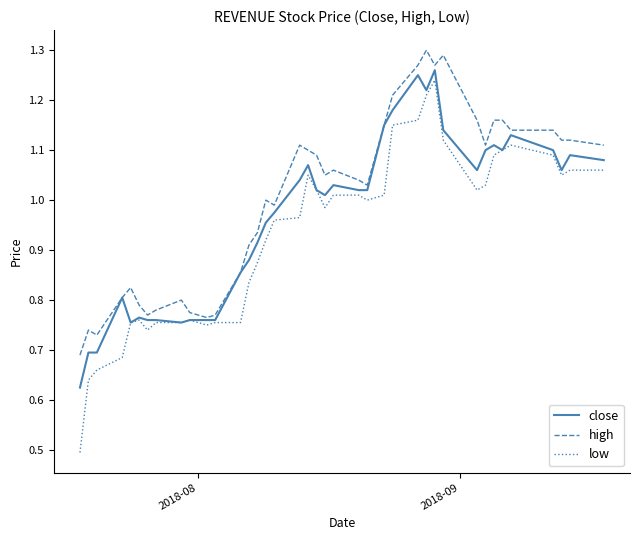

Which series has the widest spread of values?

low